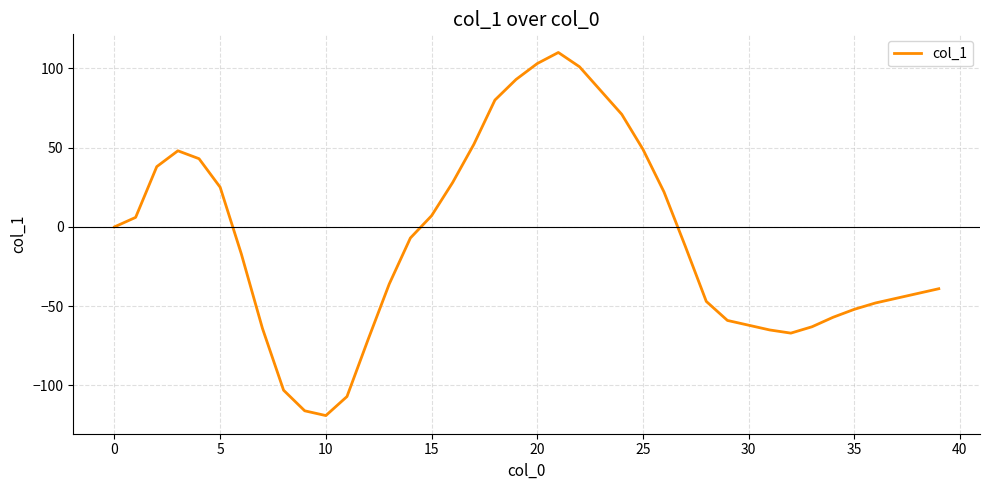

What is the greatest value displayed?

110